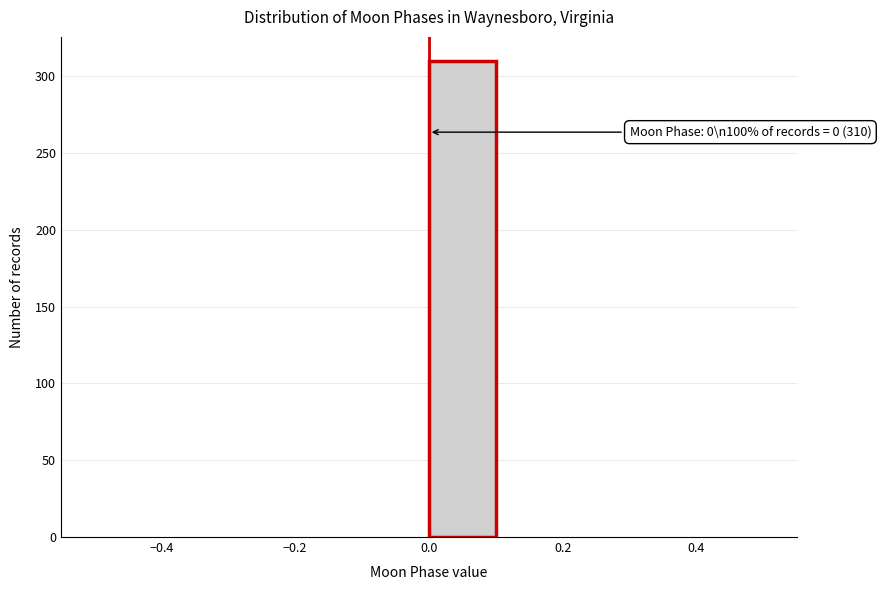

Over which range of the x-axis is the bar tallest?

0.0 to 0.1